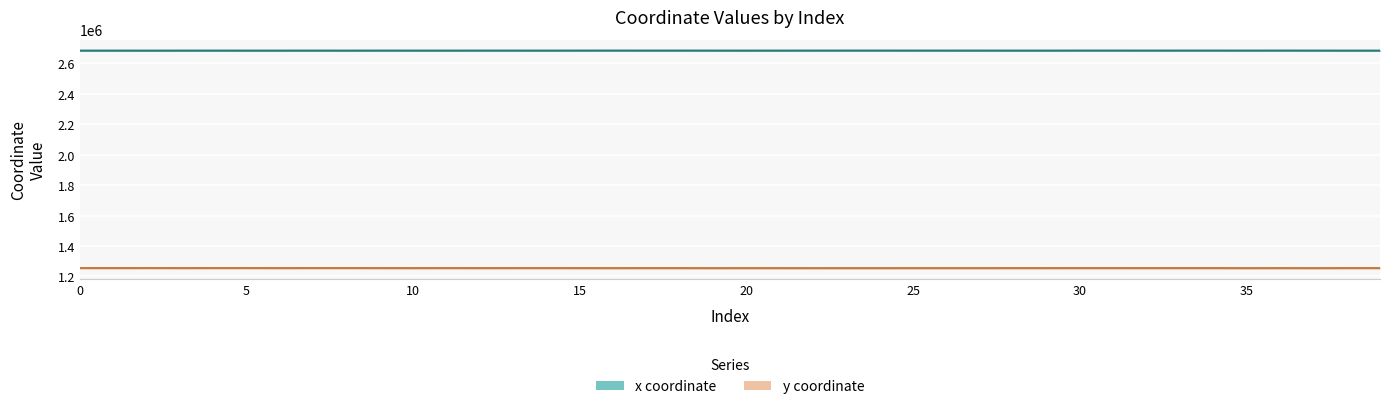

How many interior local valleys does the x coordinate series have?

11